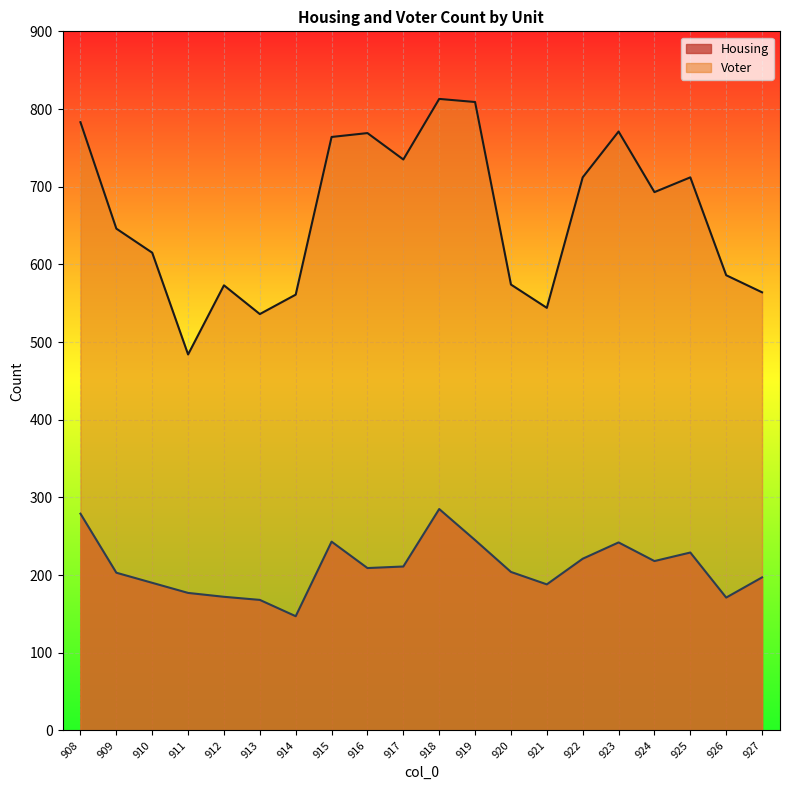

What is the average value of the Voter series?

662